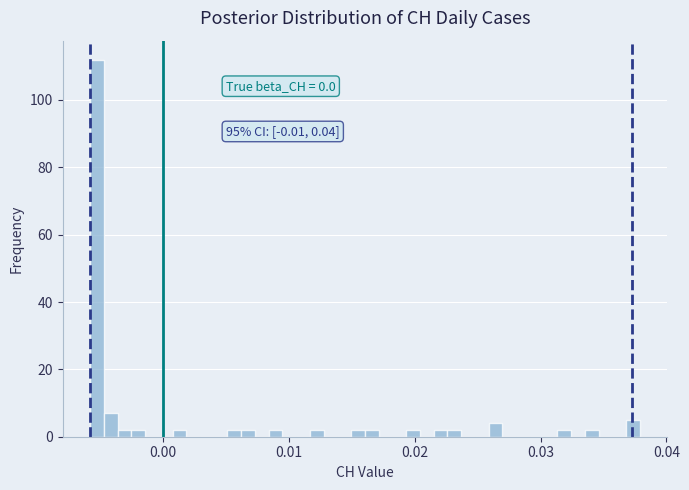

Read against the x-axis, roughly where is the centre of the tallest bar?

-0.005